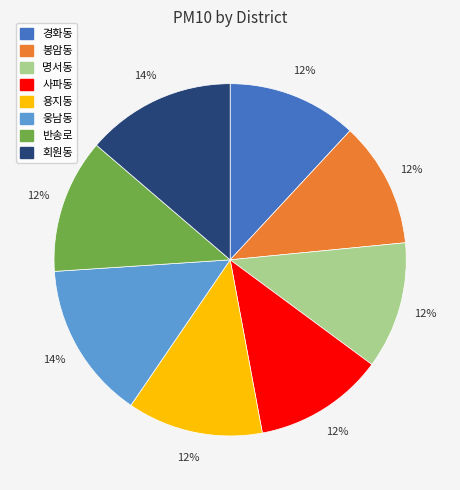

To the nearest percent, what portion does 사파동 represent?

12%